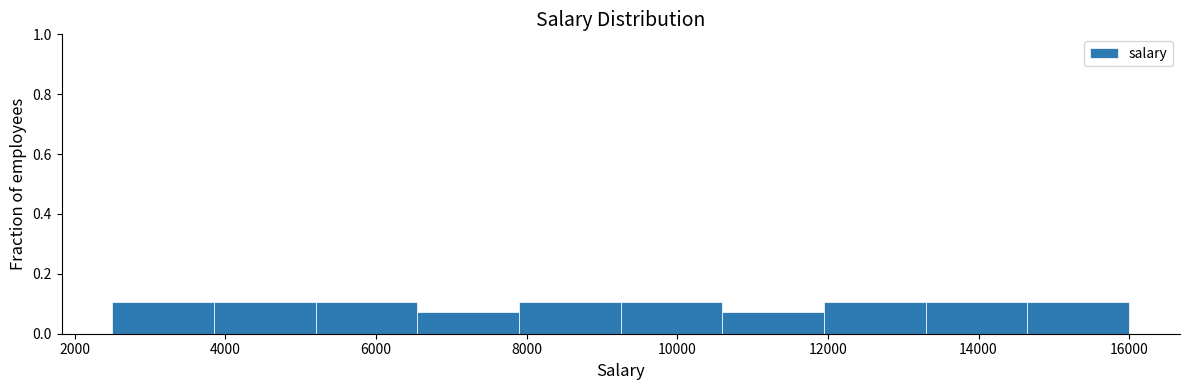

What is the height of the bar covering 7900 to 9250 on the x-axis? Neither the bar edges nor the heights are printed on the chart, so give them approximately, as read against the axes.

0.10